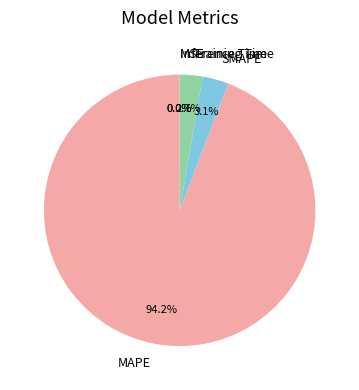

Combined, what portion of the pie is SMAPE and MAPE?

97.3%